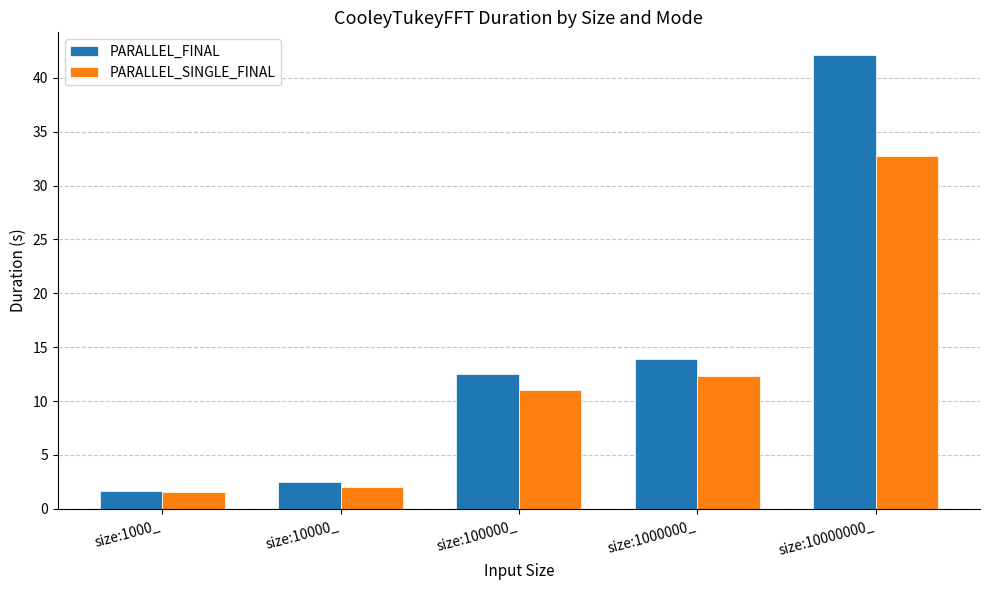

What is the minimum value for PARALLEL_SINGLE_FINAL?

1.6